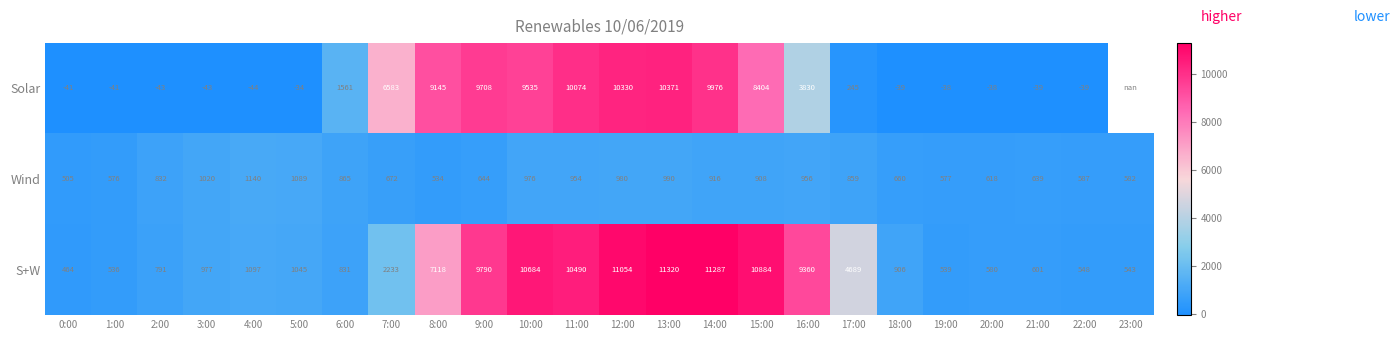

The Solar series shows 430.0 at 17:00. True or false?

False